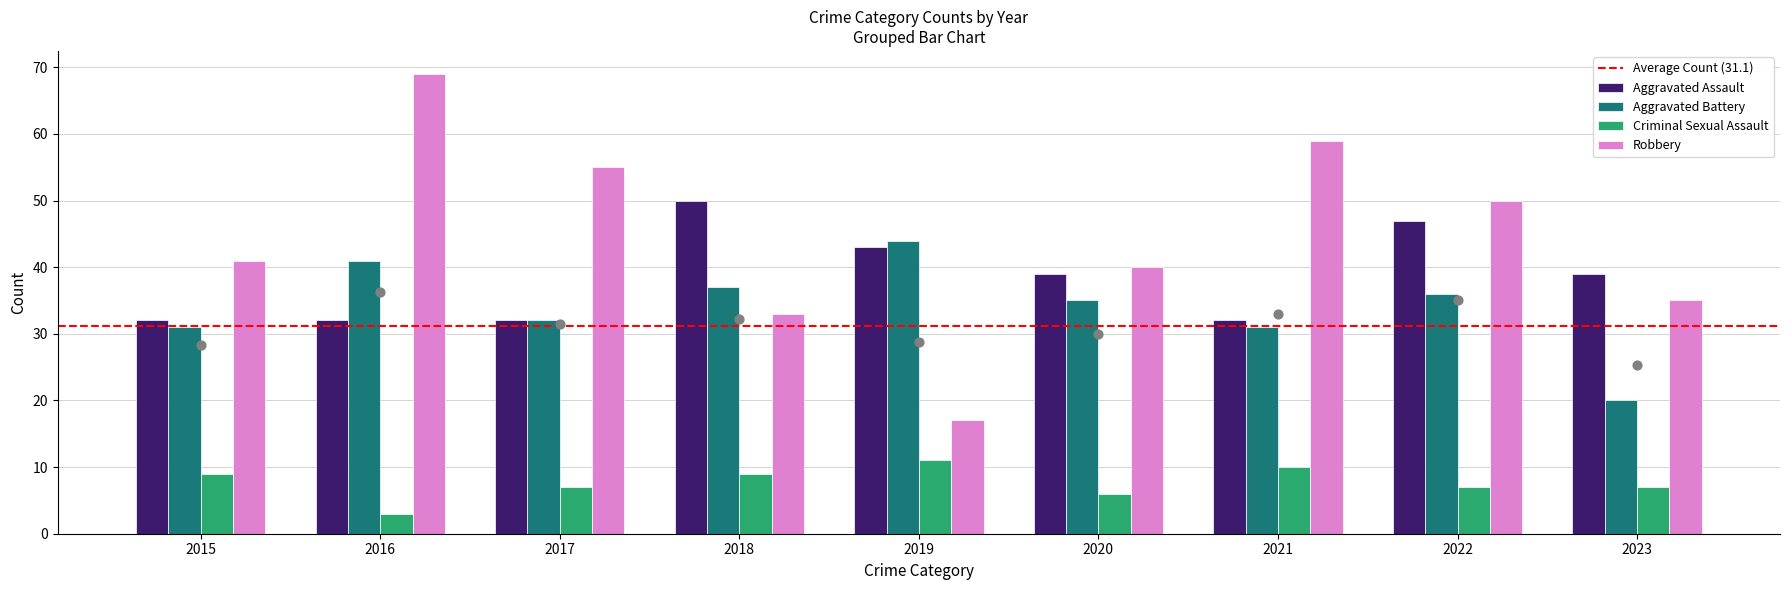

At which category is the sum across all series the highest?

2016